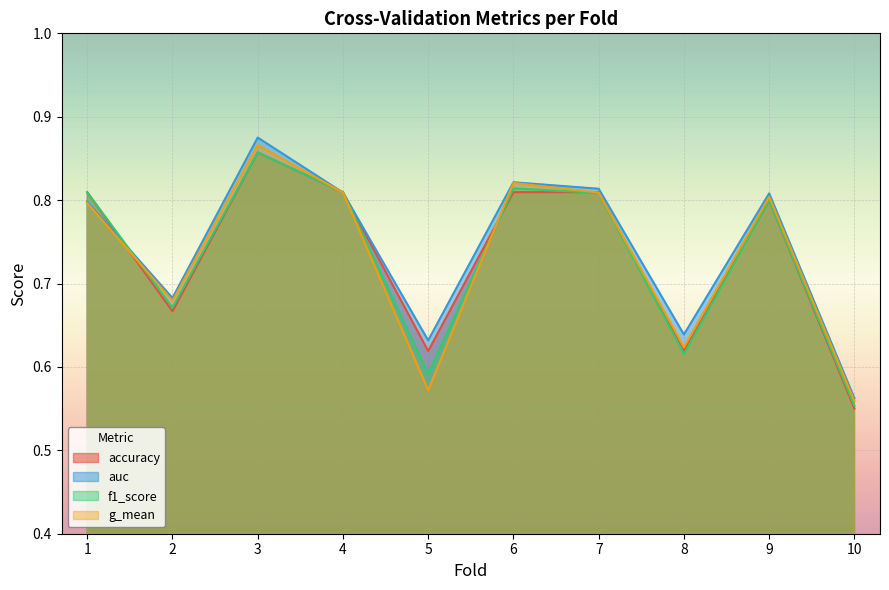

Is it true that f1_score equals 0.8 at 1?

True